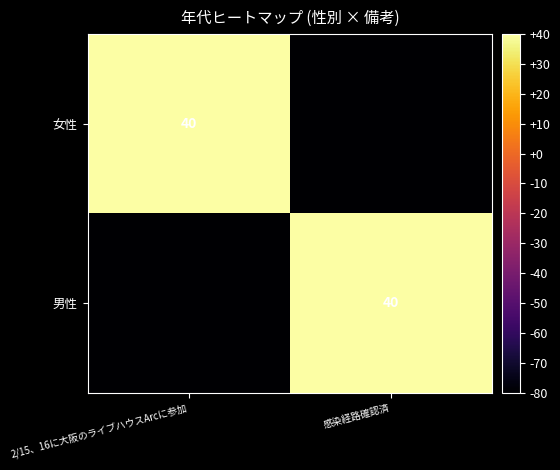

Is it true that 男性 equals 40 at 感染経路確認済?

True